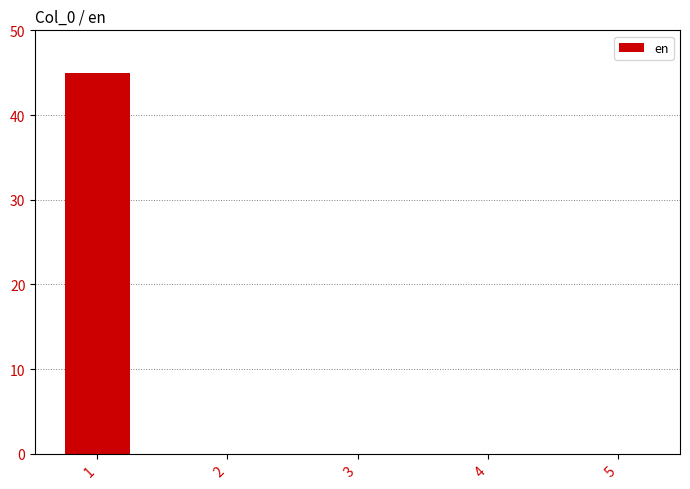

Is it true that the value at 5 is 23.6?

False